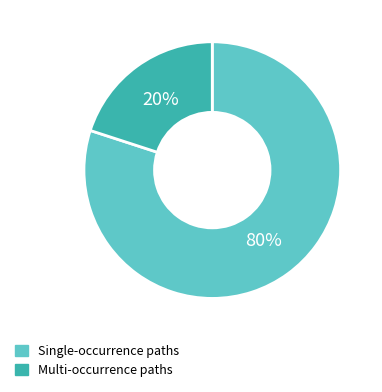

Does any single category account for the majority?

Yes